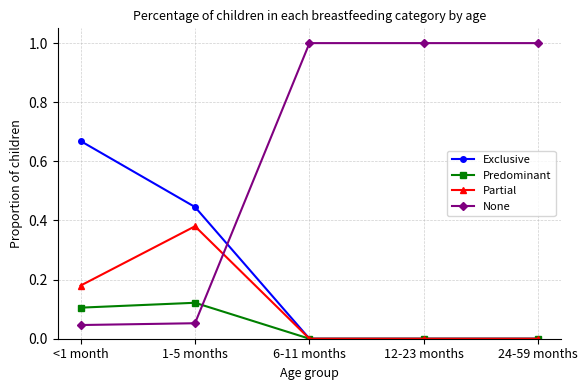

What is the total value across all series at <1 month?

1.0